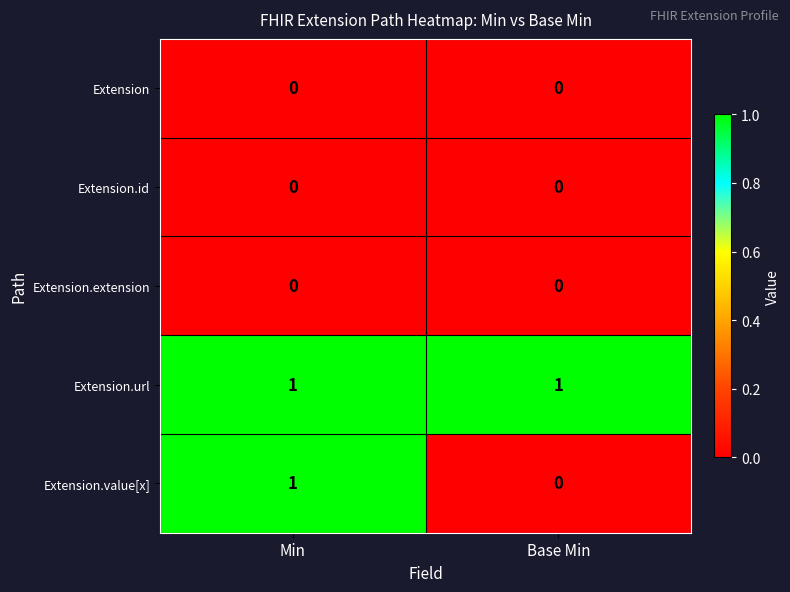

Which series changed the most between Min and Base Min?

Extension.value[x]